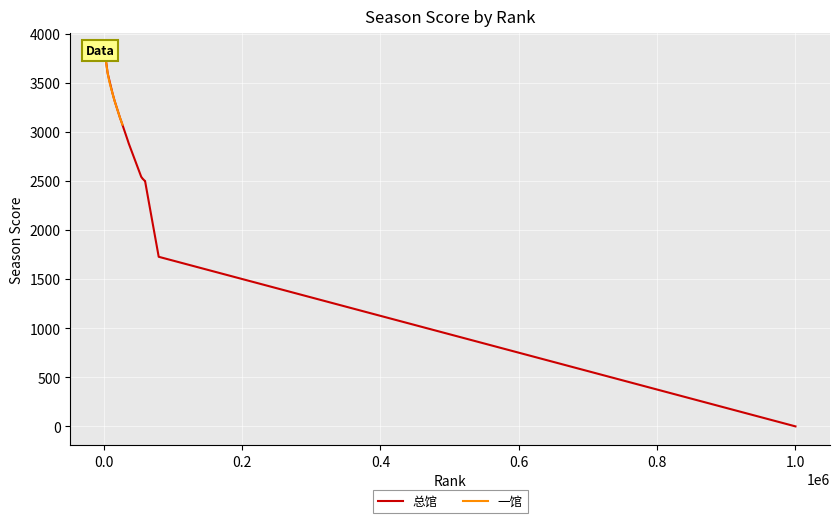

What is the minimum value for 一馆?

3073